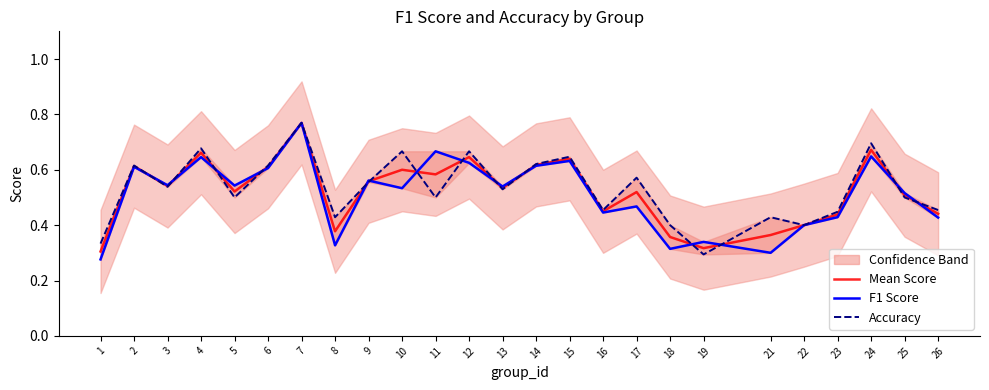

Rank the series by their average value, from lowest to highest.

F1 Score, Mean Score, Accuracy